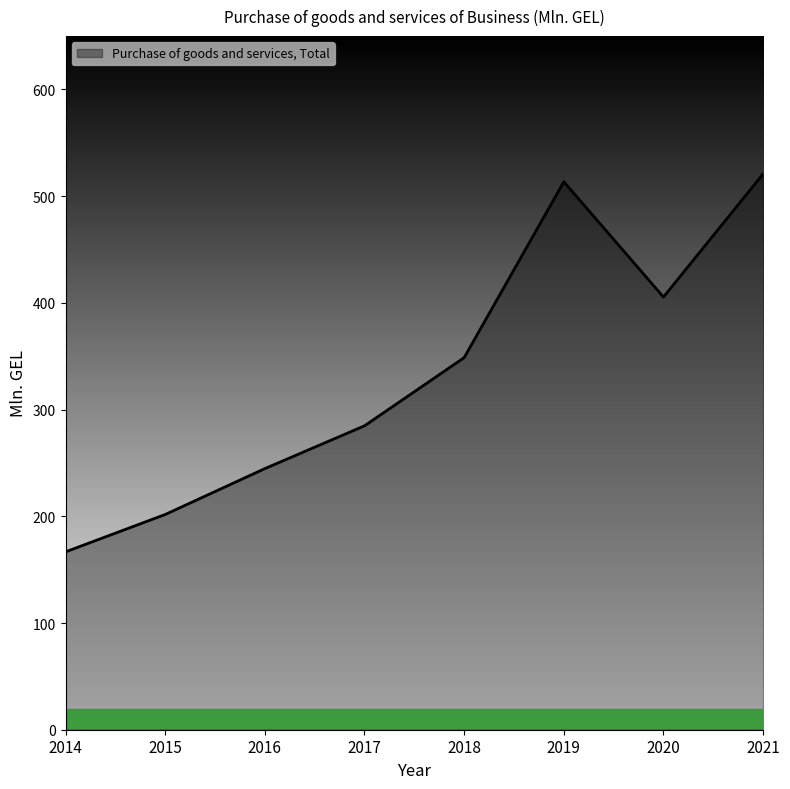

Rank the categories by value from lowest to highest.

2014, 2015, 2016, 2017, 2018, 2020, 2019, 2021